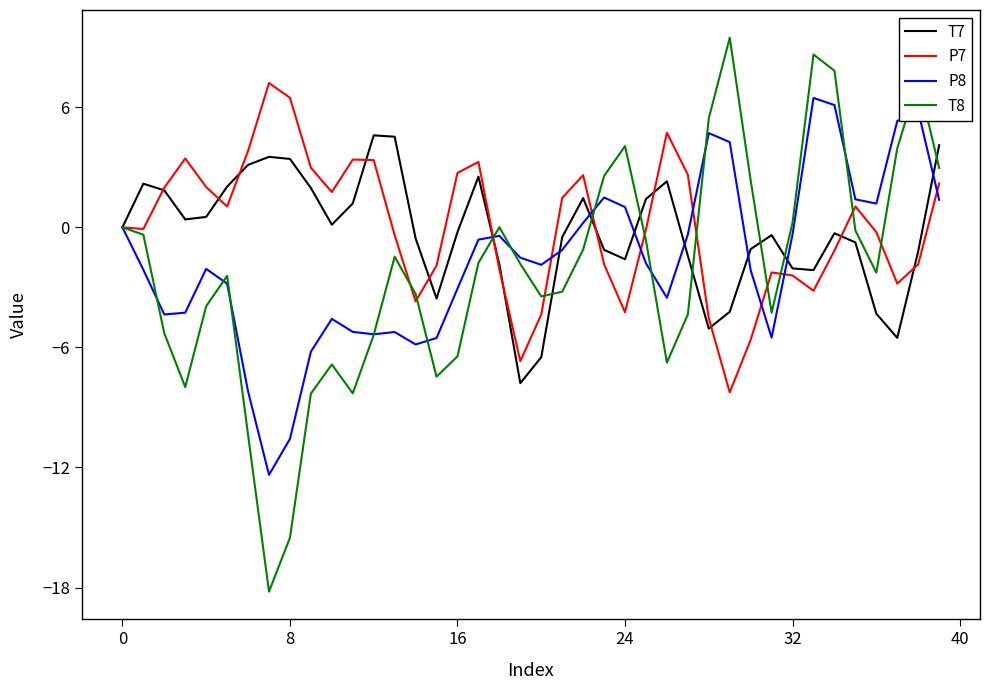

Which series has the largest range (max minus min)?

T8